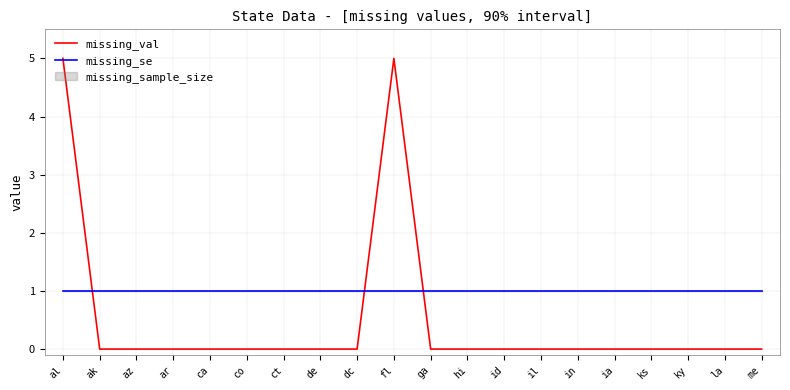

What is the approximate value of missing_se at ky?

1